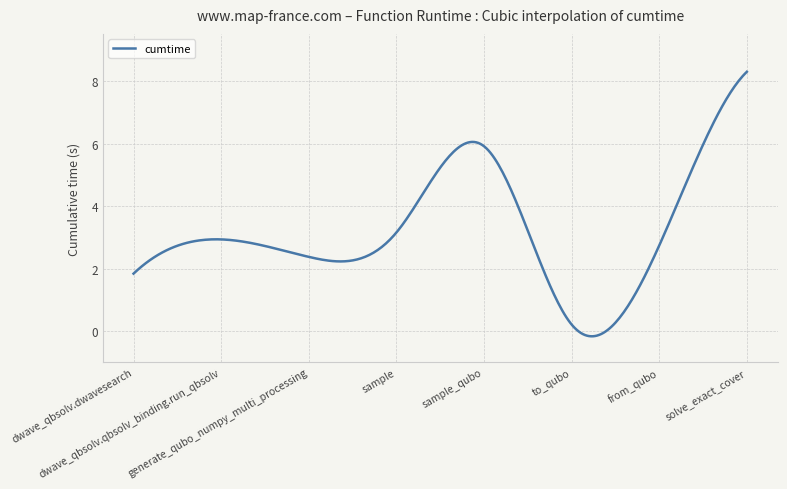

What is the difference between the maximum and minimum values?

8.5